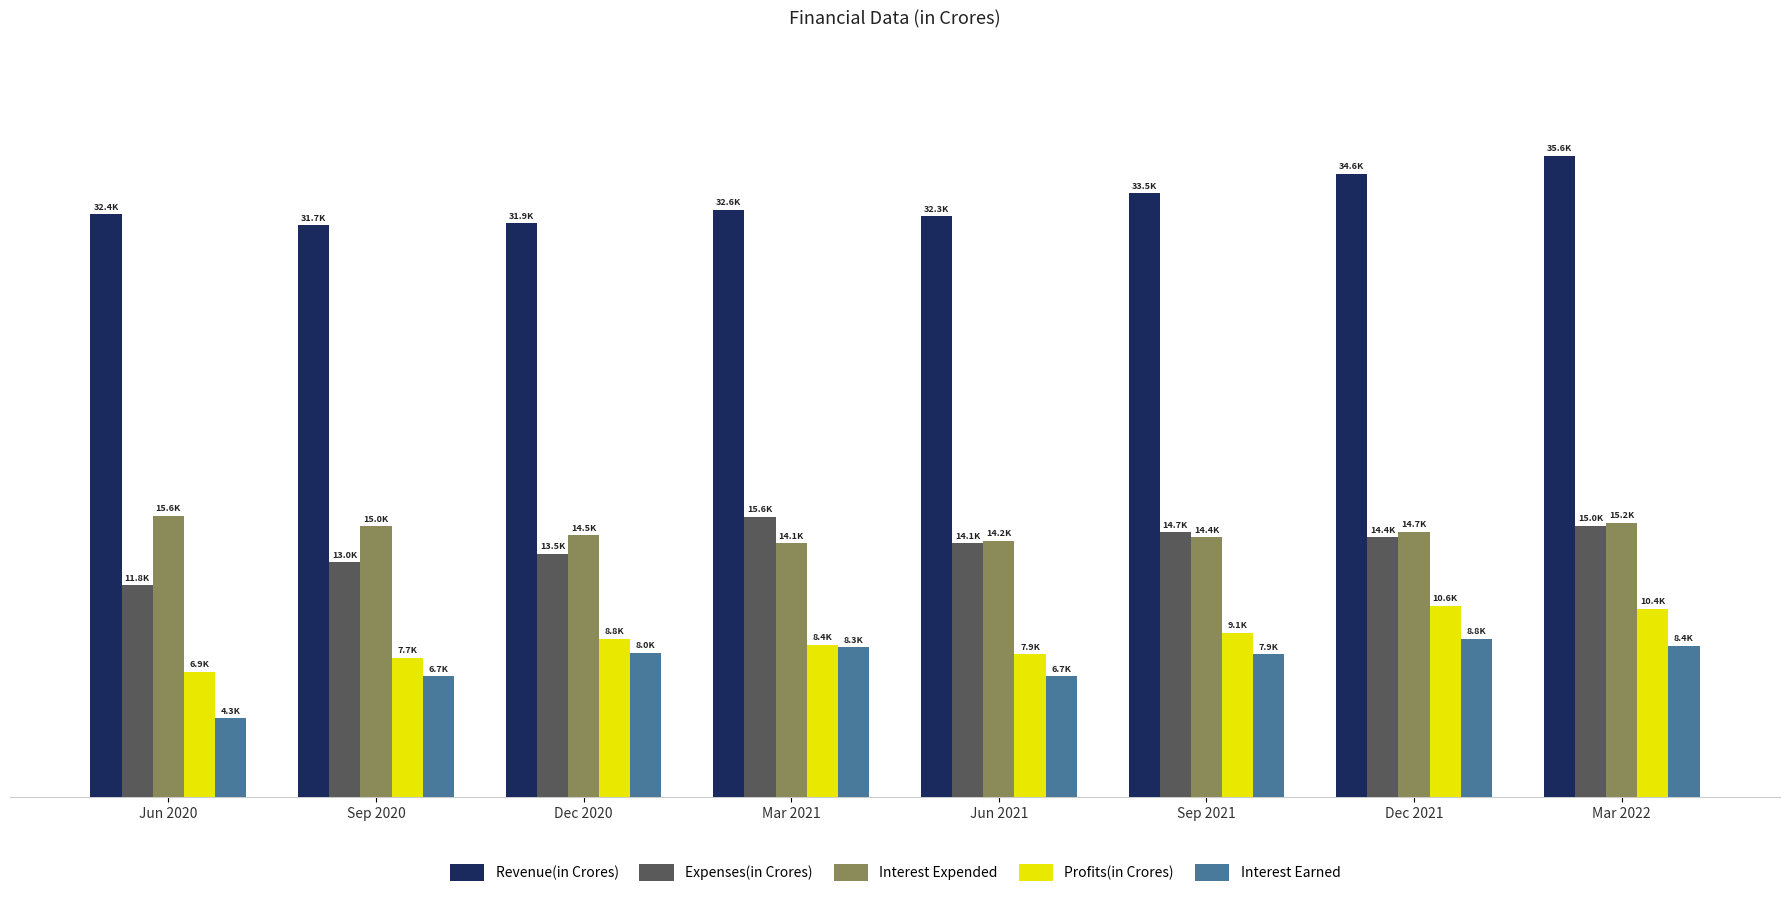

Where does the Revenue(in Crores) series first go above 32607?

Sep 2021